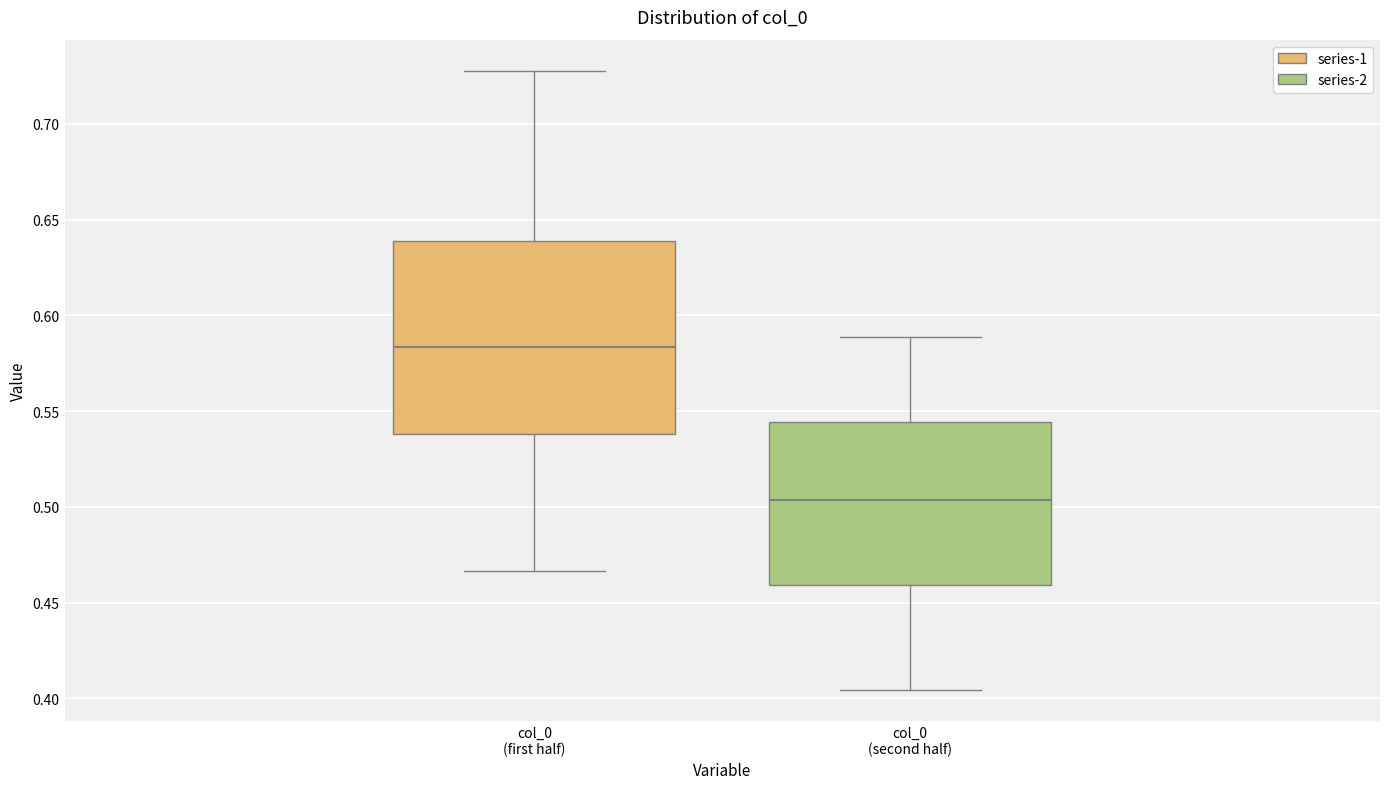

Reading left to right, read every box against the y-axis: the position of its median line, the range the box covers, and the ends of its whiskers. The values are not printed on the chart, so give them approximately, as read against the axis.

col_0 (first half): median 0.585, box 0.540 to 0.640, whiskers 0.465 to 0.730
col_0 (second half): median 0.505, box 0.460 to 0.545, whiskers 0.405 to 0.590